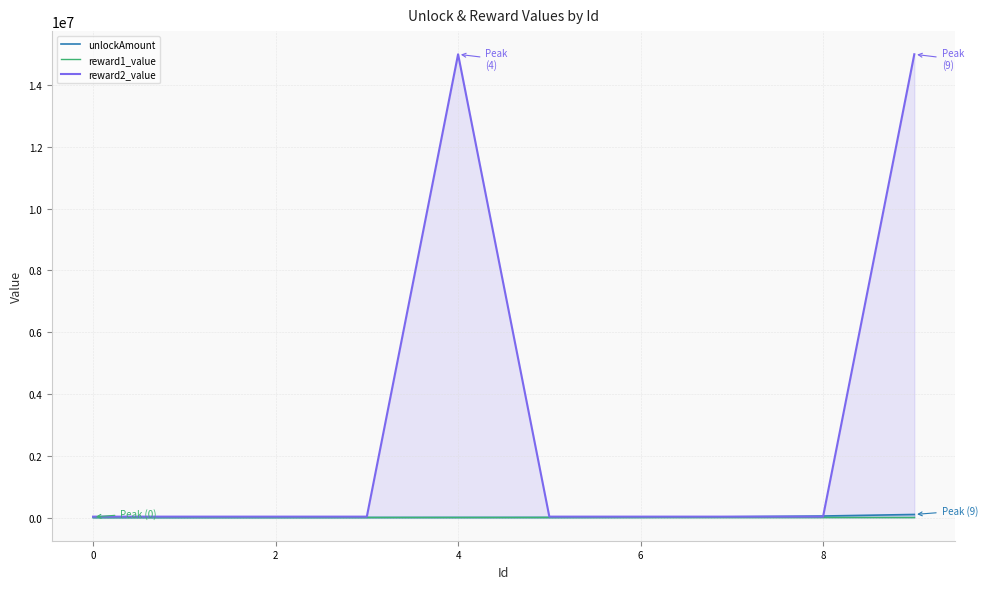

Reading right to left, transcribe all the data shown in this chart.

unlockAmount: 100000	50000	25000	10000	5000	4000	3000	2000	1000	500
reward1_value: 20000	20000	20000	20000	20000	20000	20000	20000	20000	20000
reward2_value: 15000000	30000	30000	30000	30000	15000000	30000	30000	30000	30000